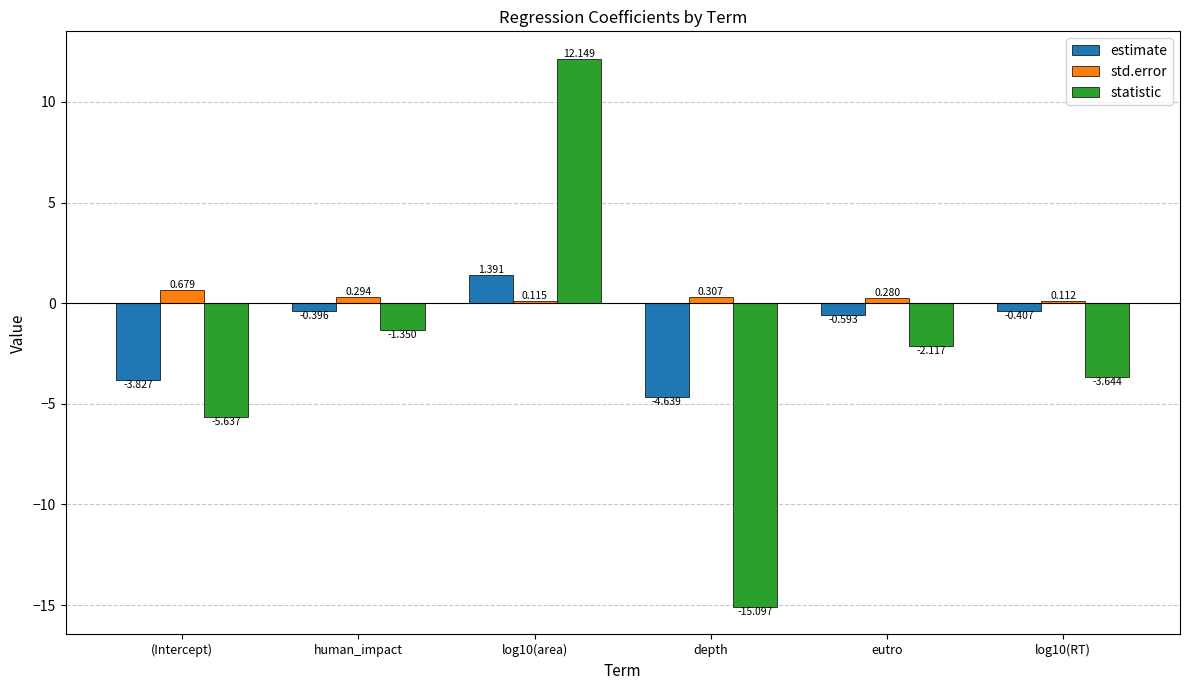

Is the value of estimate at human_impact greater than the value of statistic at human_impact?

Yes